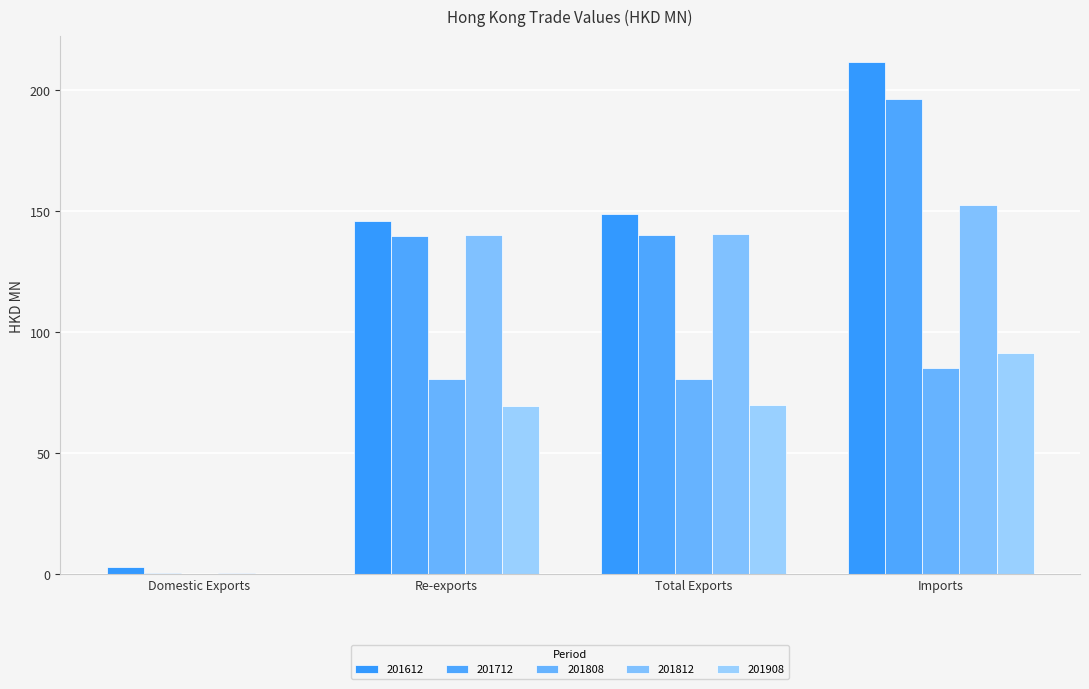

Which series has the largest range (max minus min)?

201612